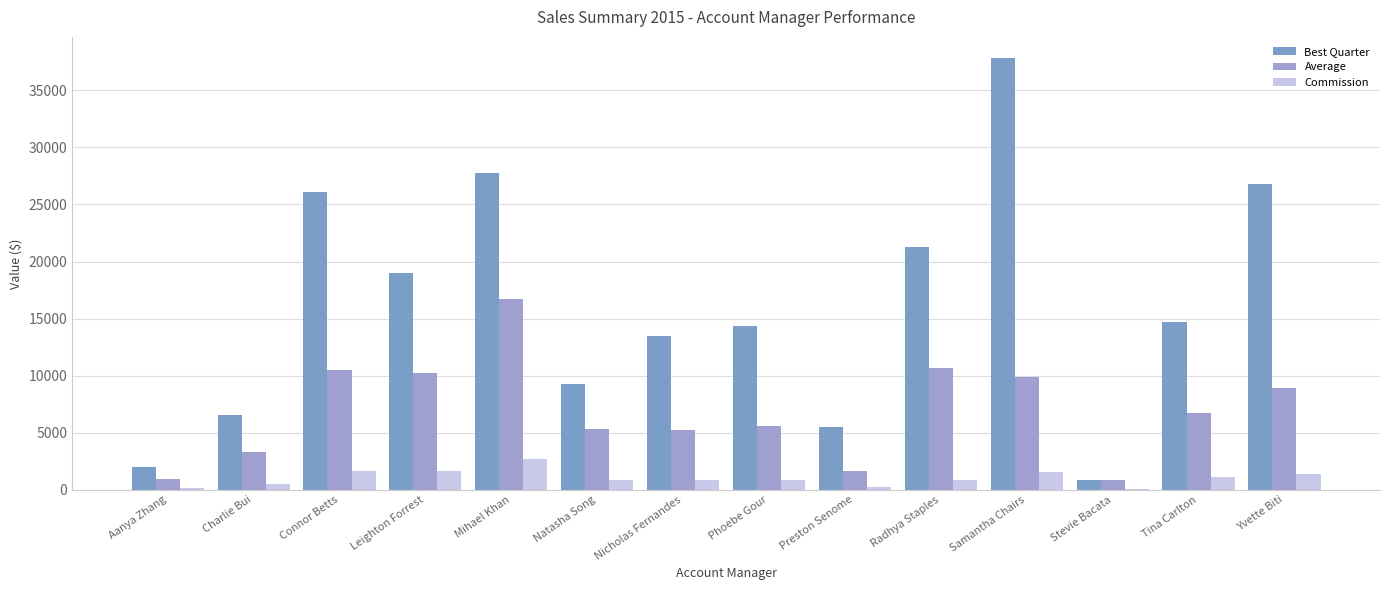

Is it true that Average equals 6383.6 at Samantha Chairs?

False